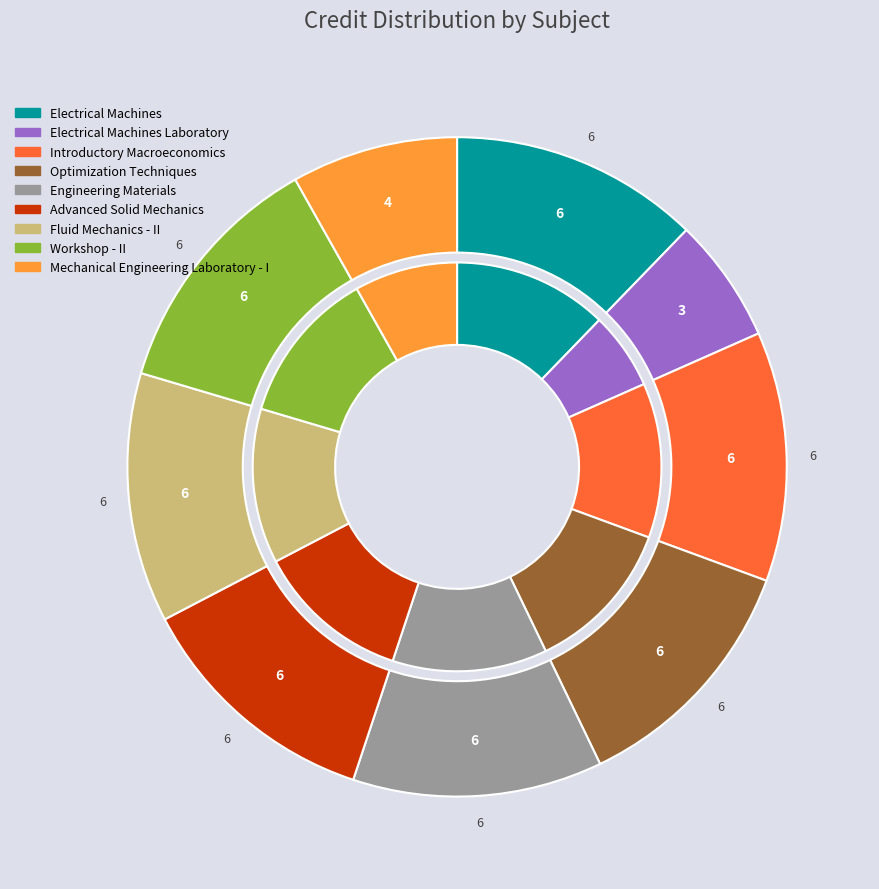

To the nearest percent, what is the difference between the largest and smallest slice percentages?

6%